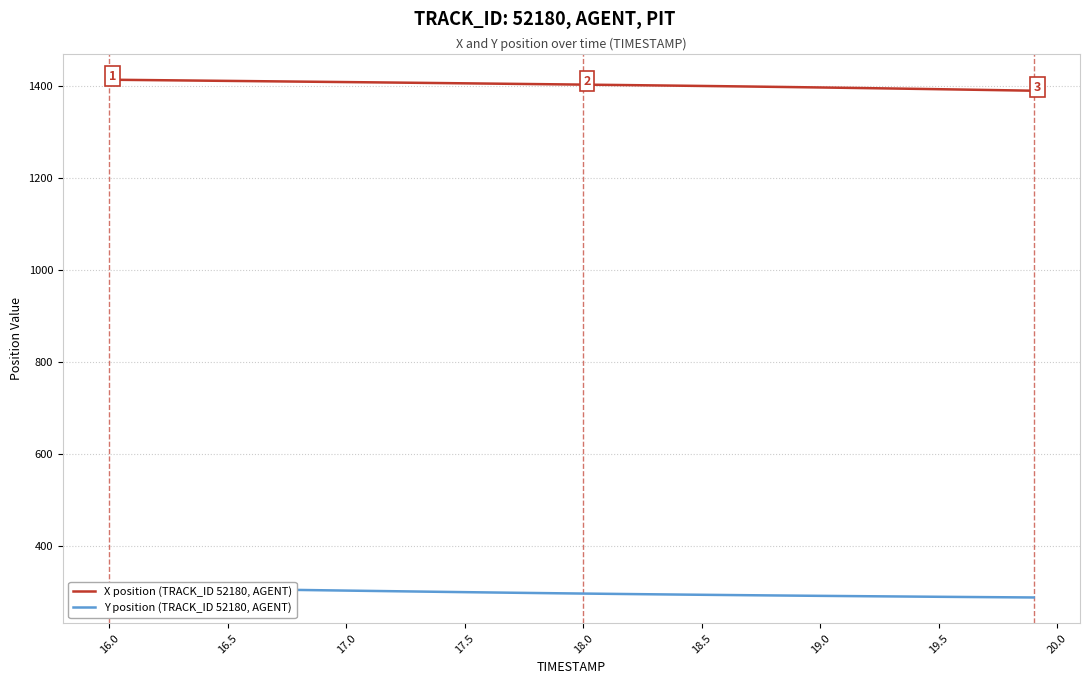

What is the minimum value for X position (TRACK_ID 52180, AGENT)?

1389.3